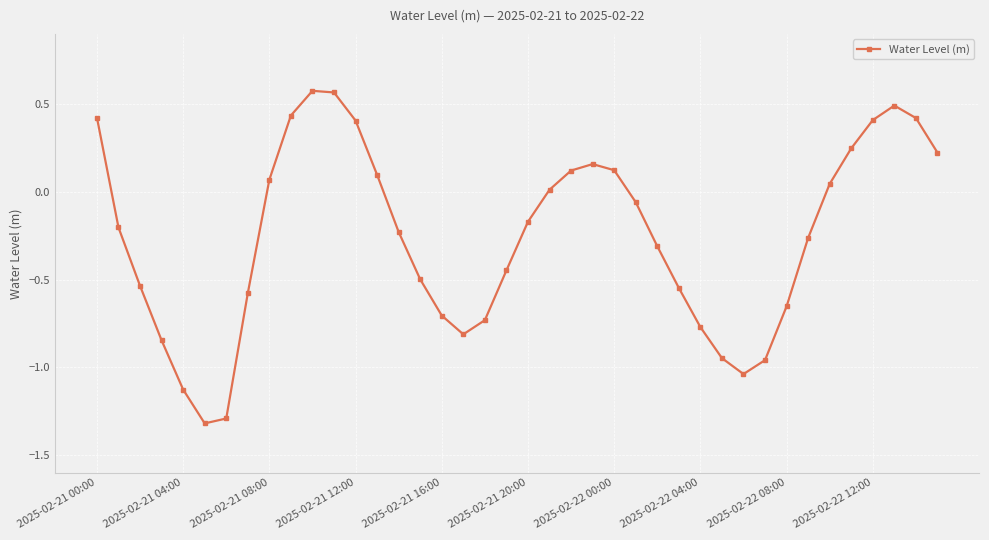

What is the difference between the maximum and second lowest values?

1.9